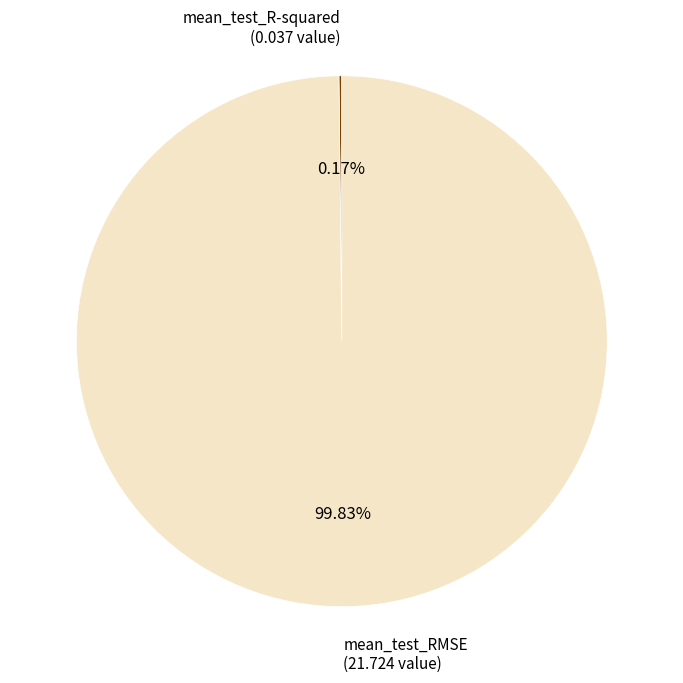

Is there any slice that represents more than half of the pie?

Yes